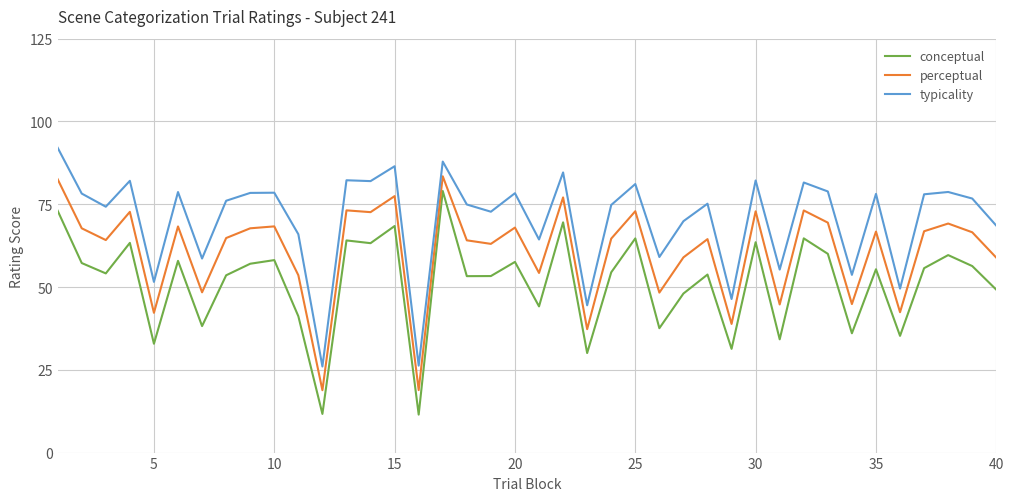

True or false: perceptual and conceptual cross at least once.

False